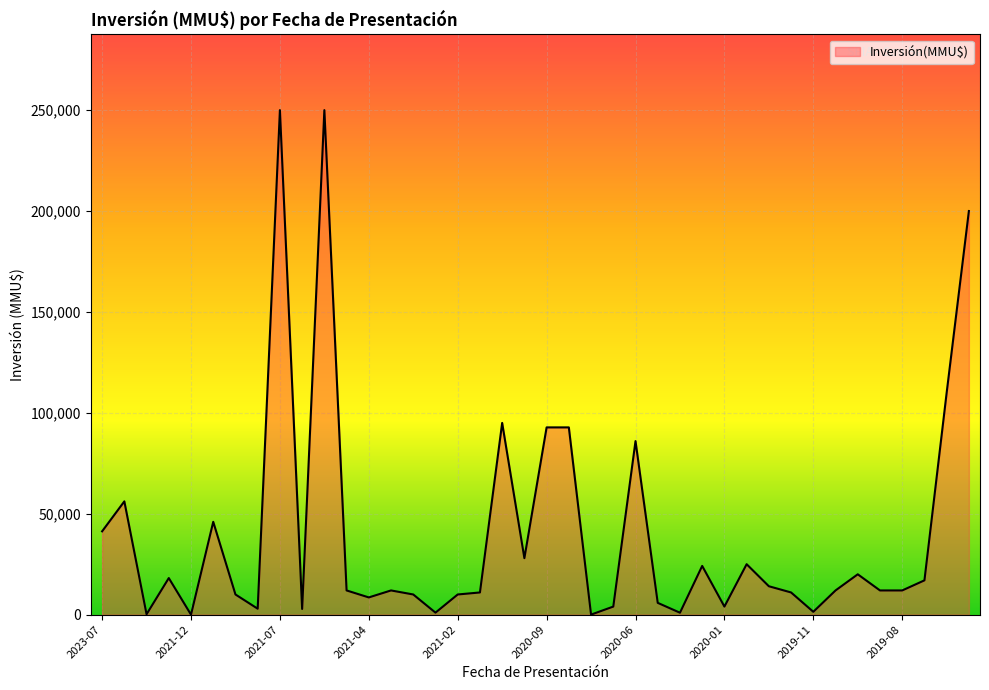

What is the greatest value displayed?

250000